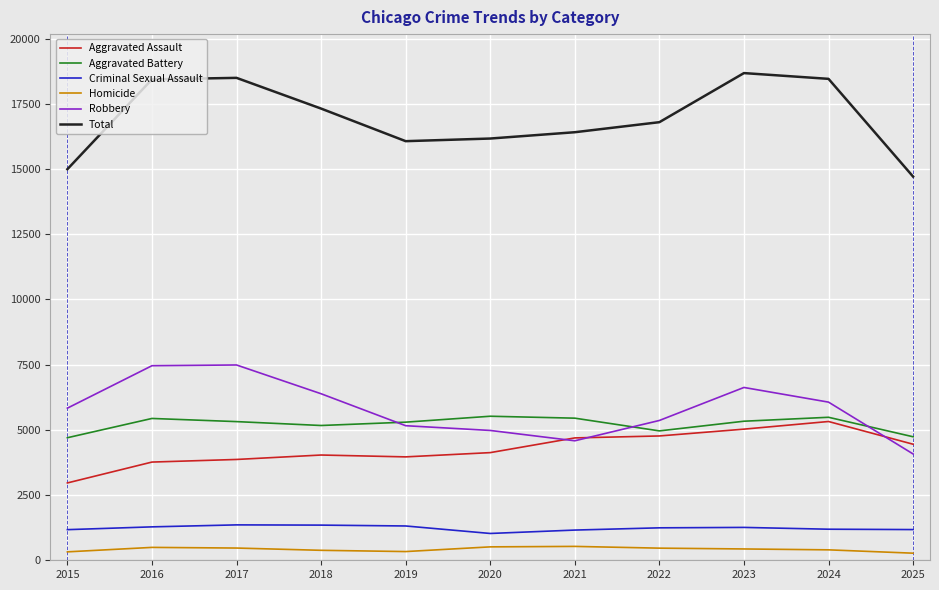

True or false: Aggravated Assault has a value of 6955 at 2017.

False